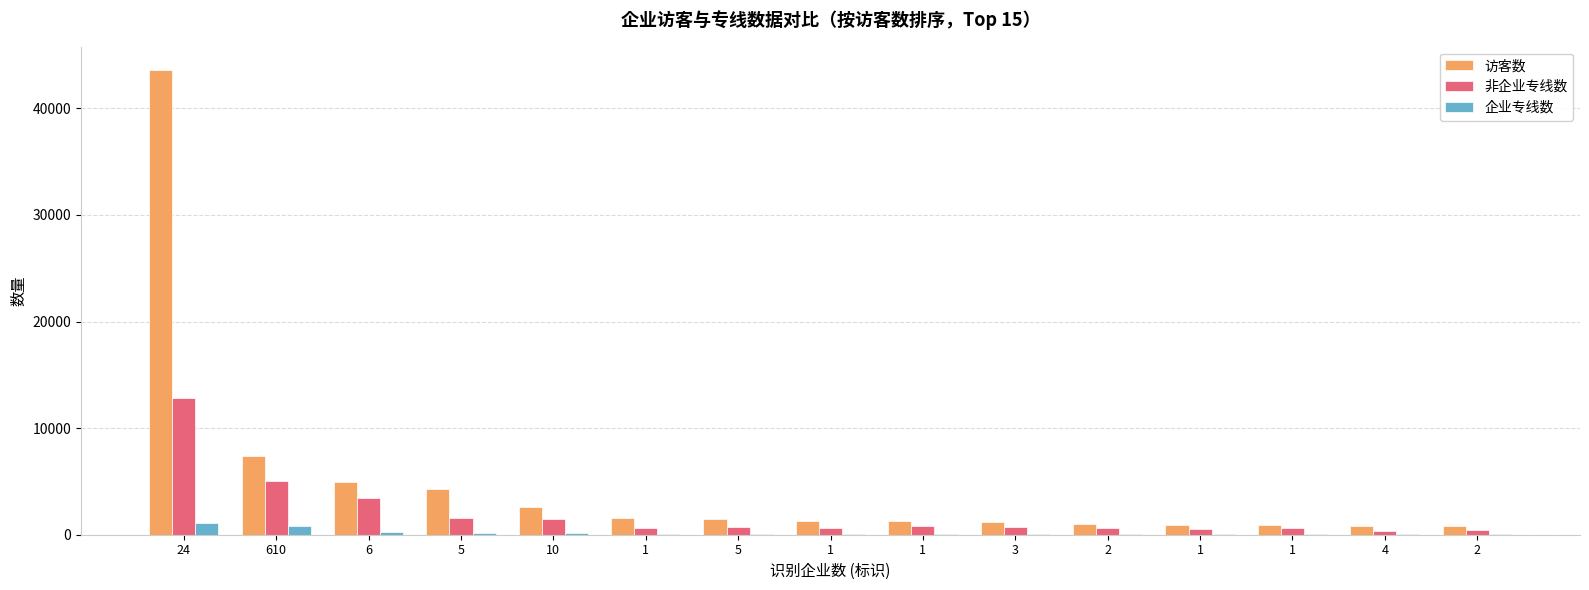

Are the bars horizontal?

No